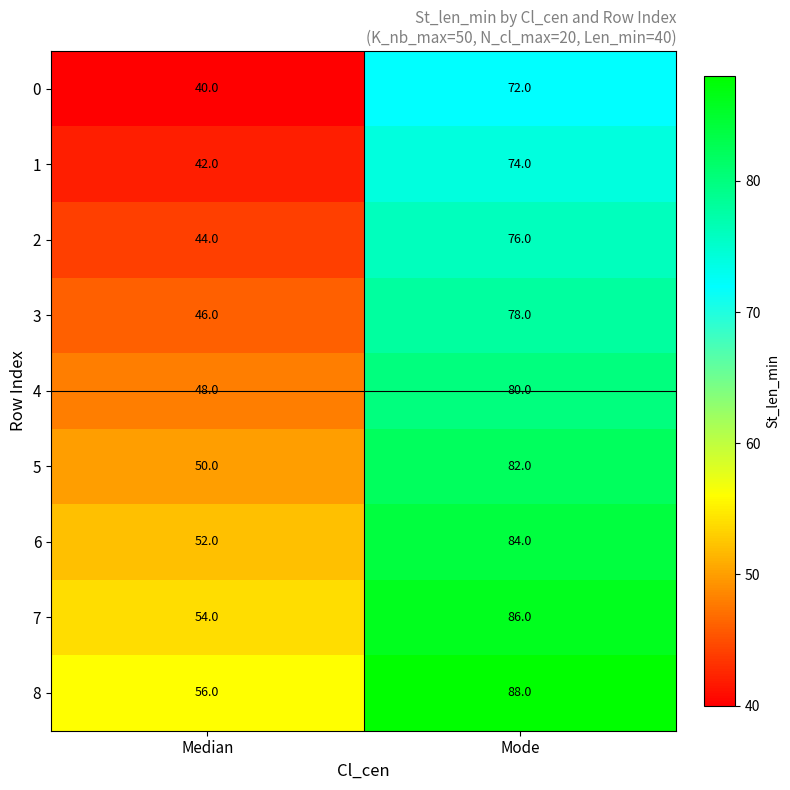

Rank the series by their maximum value, from lowest to highest.

0, 1, 2, 3, 4, 5, 6, 7, 8